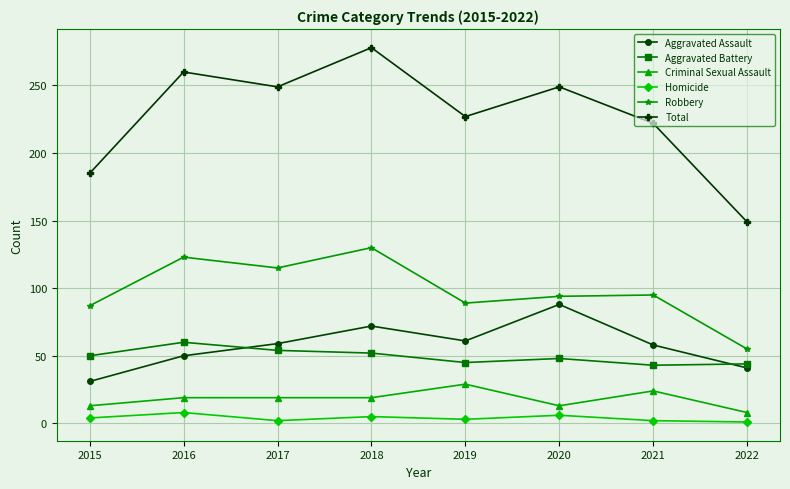

What is the sum of the Aggravated Battery values at 2016 and 2018?

112